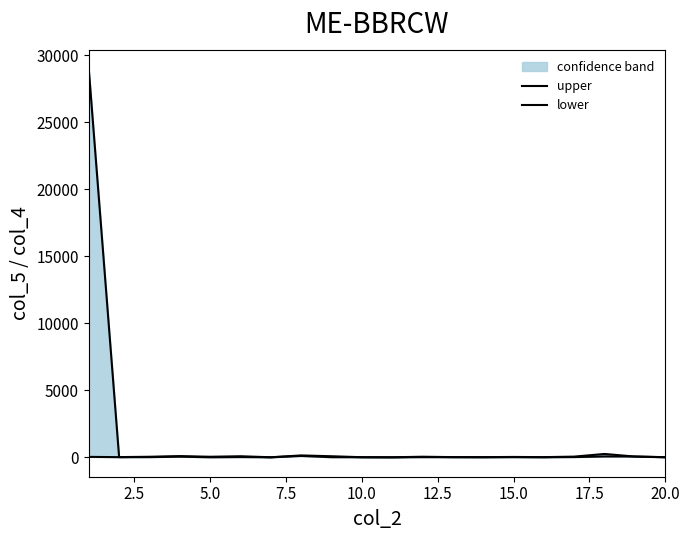

How many data points in upper are less than 41?

10